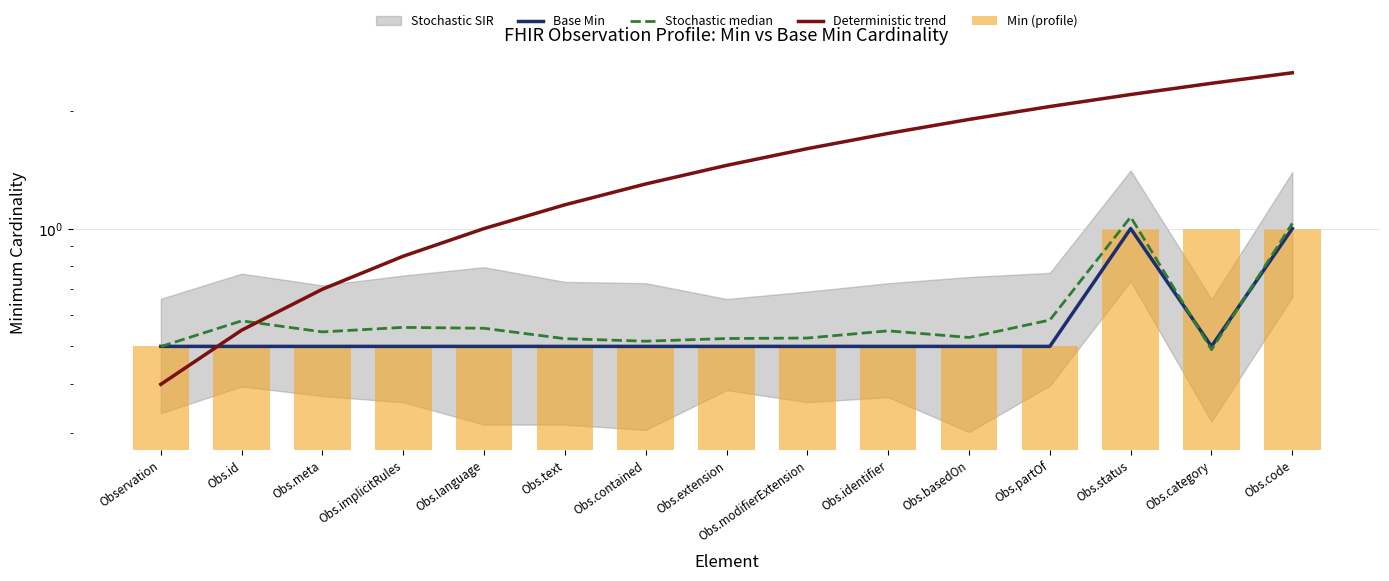

Reading right to left, extract all data points from this chart.

Base Min: Obs.code=1.0	Obs.category=0.5	Obs.status=1.0	Obs.partOf=0.5	Obs.basedOn=0.5	Obs.identifier=0.5	Obs.modifierExtension=0.5	Obs.extension=0.5	Obs.contained=0.5	Obs.text=0.5	Obs.language=0.5	Obs.implicitRules=0.5	Obs.meta=0.5	Obs.id=0.5	Observation=0.5
Stochastic median: Obs.code=1.0	Obs.category=0.5	Obs.status=1.1	Obs.partOf=0.6	Obs.basedOn=0.5	Obs.identifier=0.5	Obs.modifierExtension=0.5	Obs.extension=0.5	Obs.contained=0.5	Obs.text=0.5	Obs.language=0.6	Obs.implicitRules=0.6	Obs.meta=0.5	Obs.id=0.6	Observation=0.5
Deterministic trend: Obs.code=2.5	Obs.category=2.4	Obs.status=2.2	Obs.partOf=2.0	Obs.basedOn=1.9	Obs.identifier=1.8	Obs.modifierExtension=1.6	Obs.extension=1.5	Obs.contained=1.3	Obs.text=1.1	Obs.language=1.0	Obs.implicitRules=0.8	Obs.meta=0.7	Obs.id=0.6	Observation=0.4
Min (profile): Obs.code=1.0	Obs.category=1.0	Obs.status=1.0	Obs.partOf=0.5	Obs.basedOn=0.5	Obs.identifier=0.5	Obs.modifierExtension=0.5	Obs.extension=0.5	Obs.contained=0.5	Obs.text=0.5	Obs.language=0.5	Obs.implicitRules=0.5	Obs.meta=0.5	Obs.id=0.5	Observation=0.5